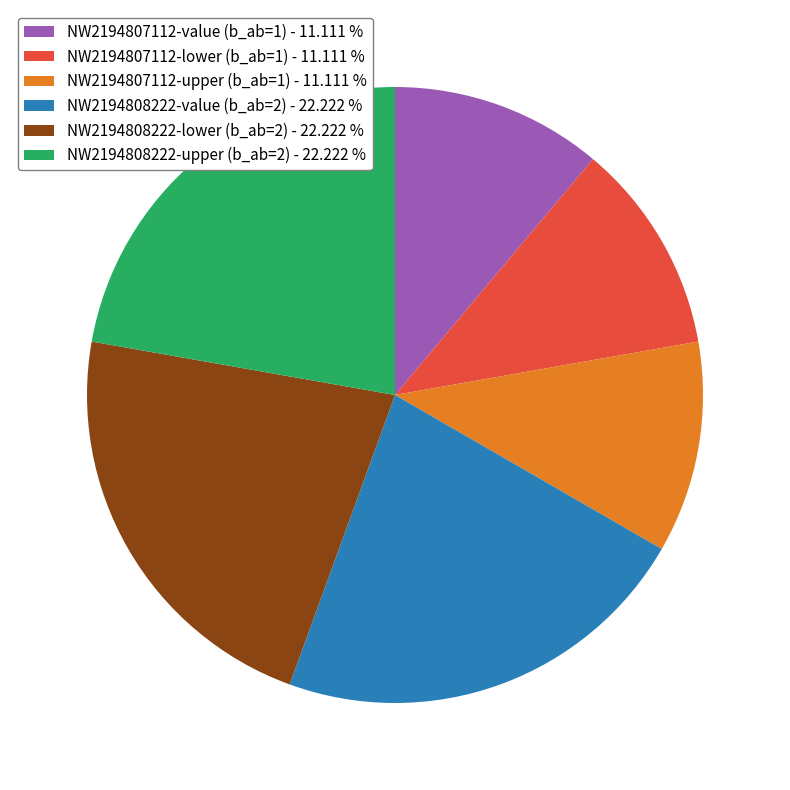

Is the sum of NW2194808222-upper (b_ab=2) - 22.222 % and NW2194807112-lower (b_ab=1) - 11.111 % greater than half?

No